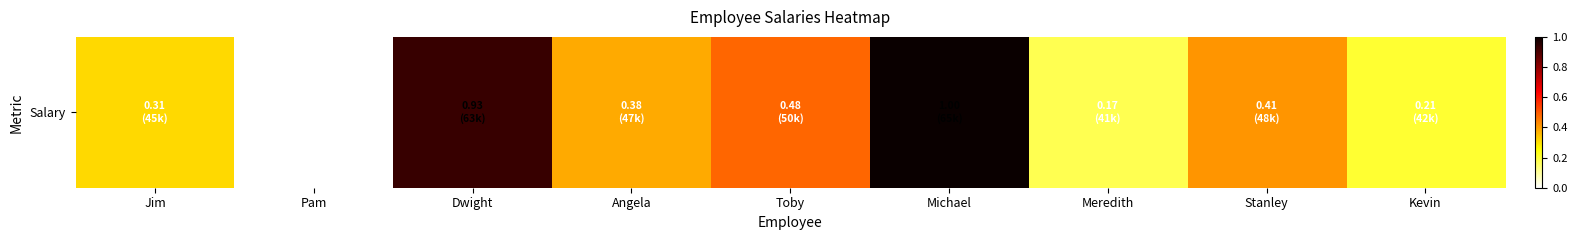

True or false: the data shows 0.3 at Jim.

True